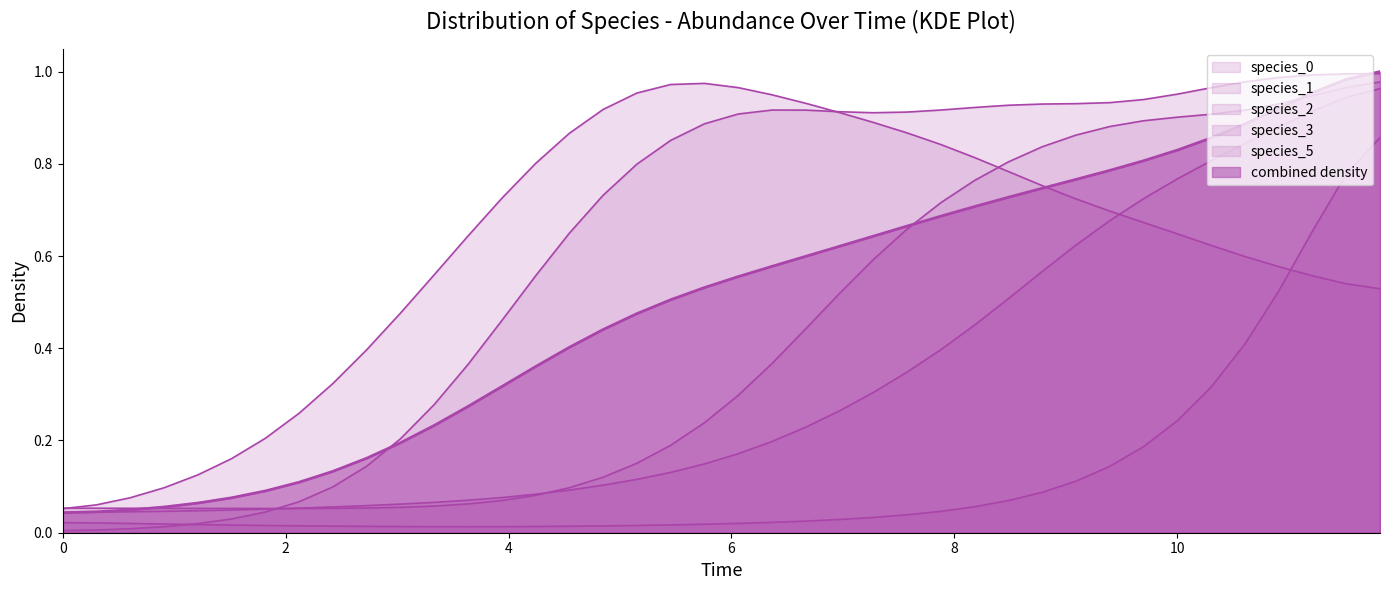

Which series has the largest range (max minus min)?

species_3